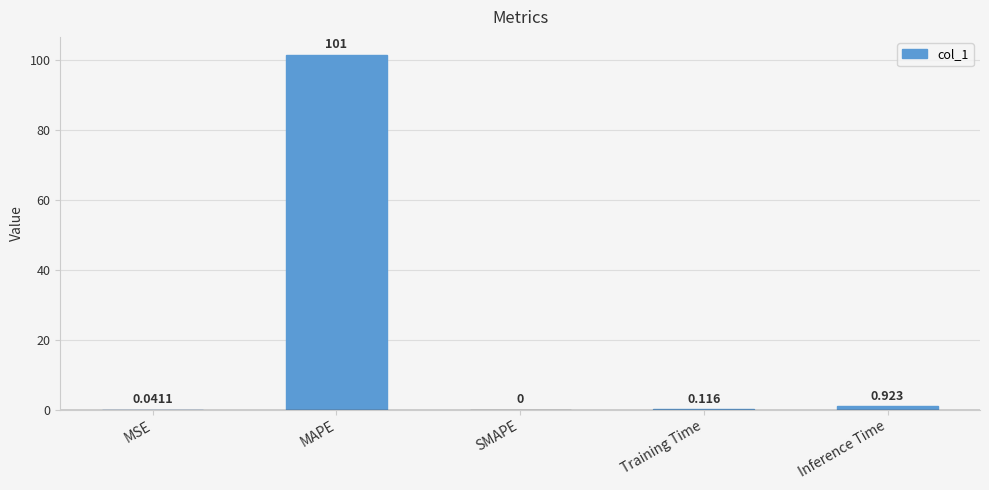

Where is the data nearest to the value 50?

Inference Time